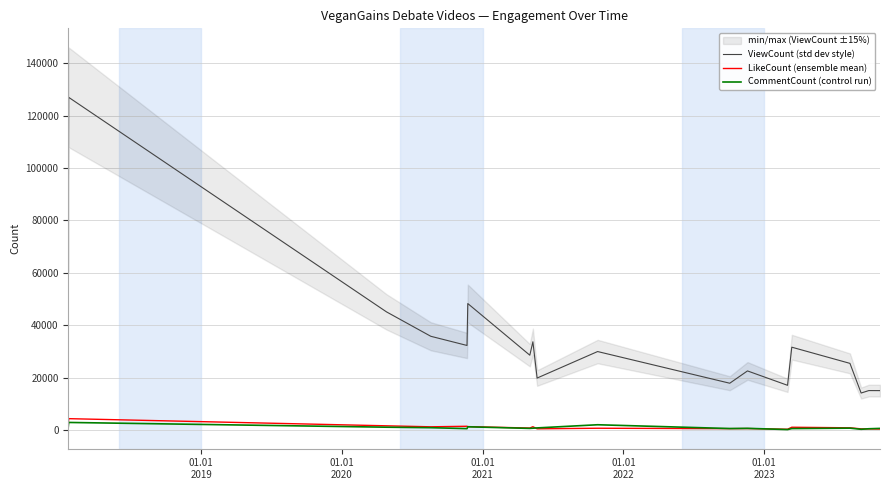

What is the difference between the maximum and minimum values in the ViewCount (std dev style) series?

112986